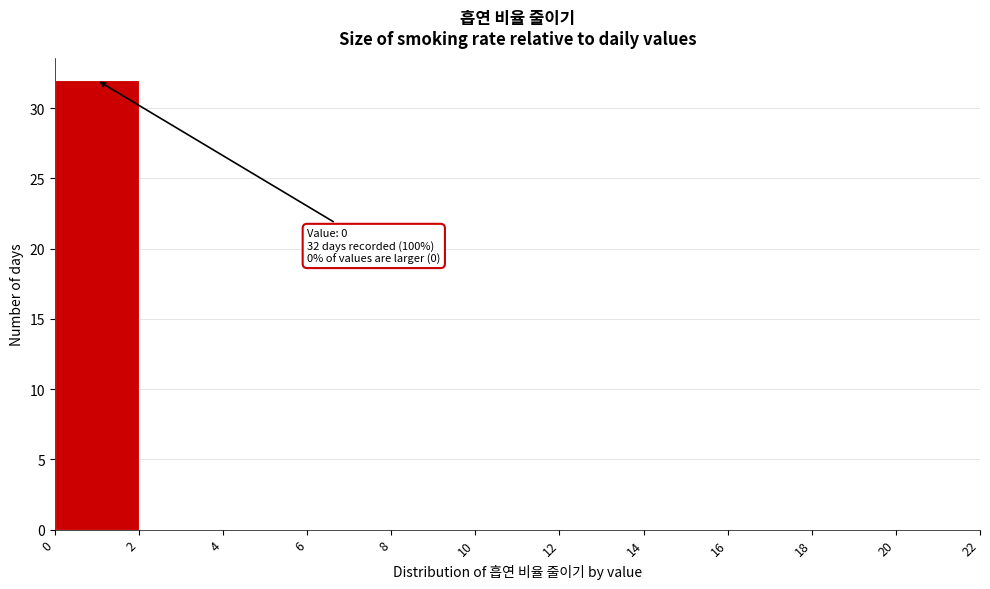

Which range on the x-axis has the tallest bar?

0 to 2